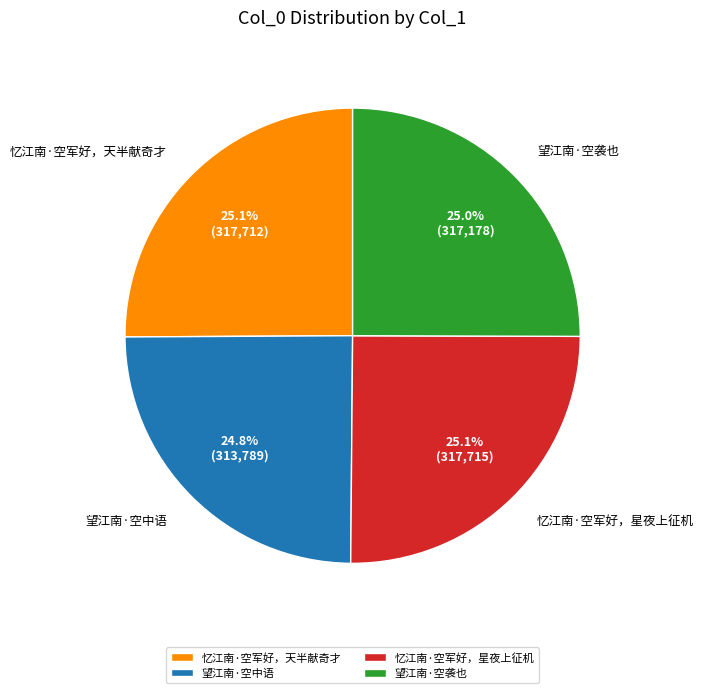

What portion of the pie excludes 忆江南·空军好，天半献奇才?

74.9%